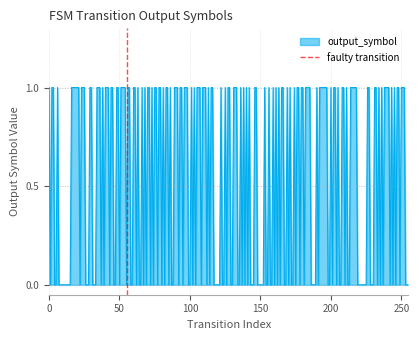

The chart shows a value of 0 at −50. True or false?

False